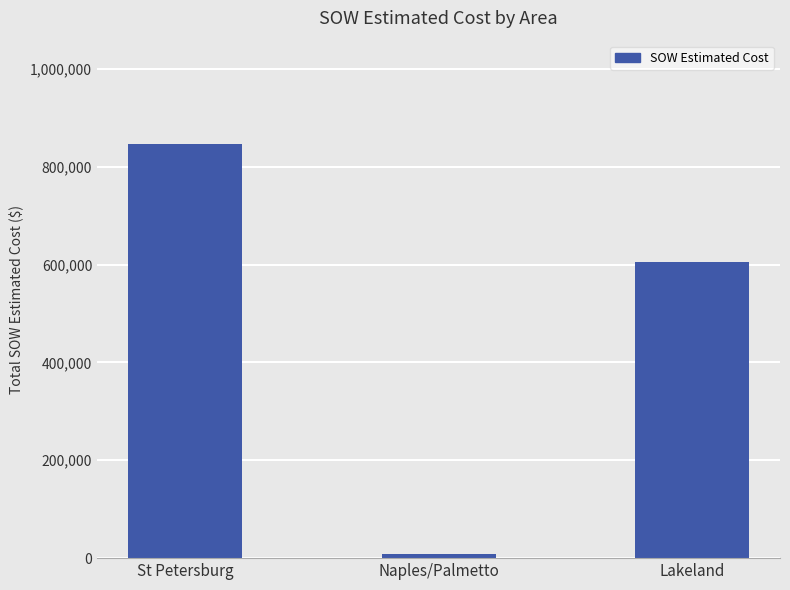

What is the average value?

486778.9